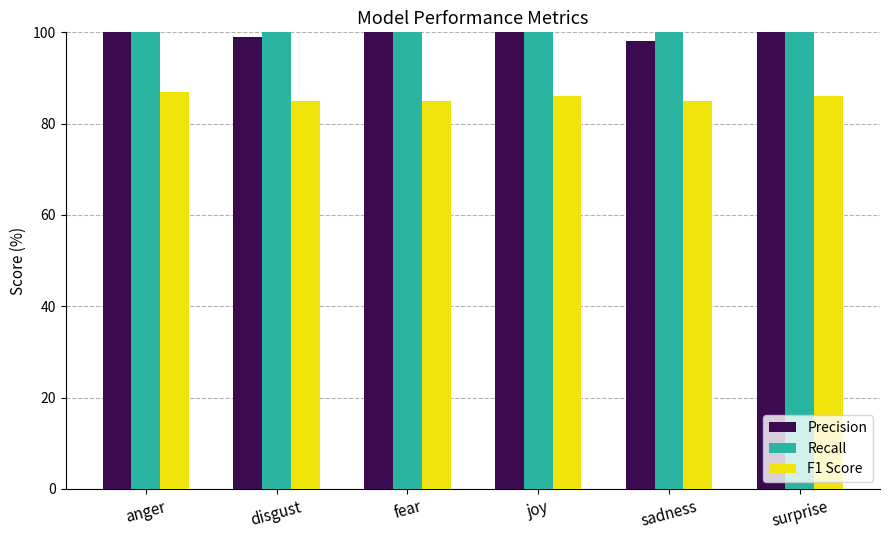

Is the value of F1 Score at fear greater than the value of Precision at joy?

No